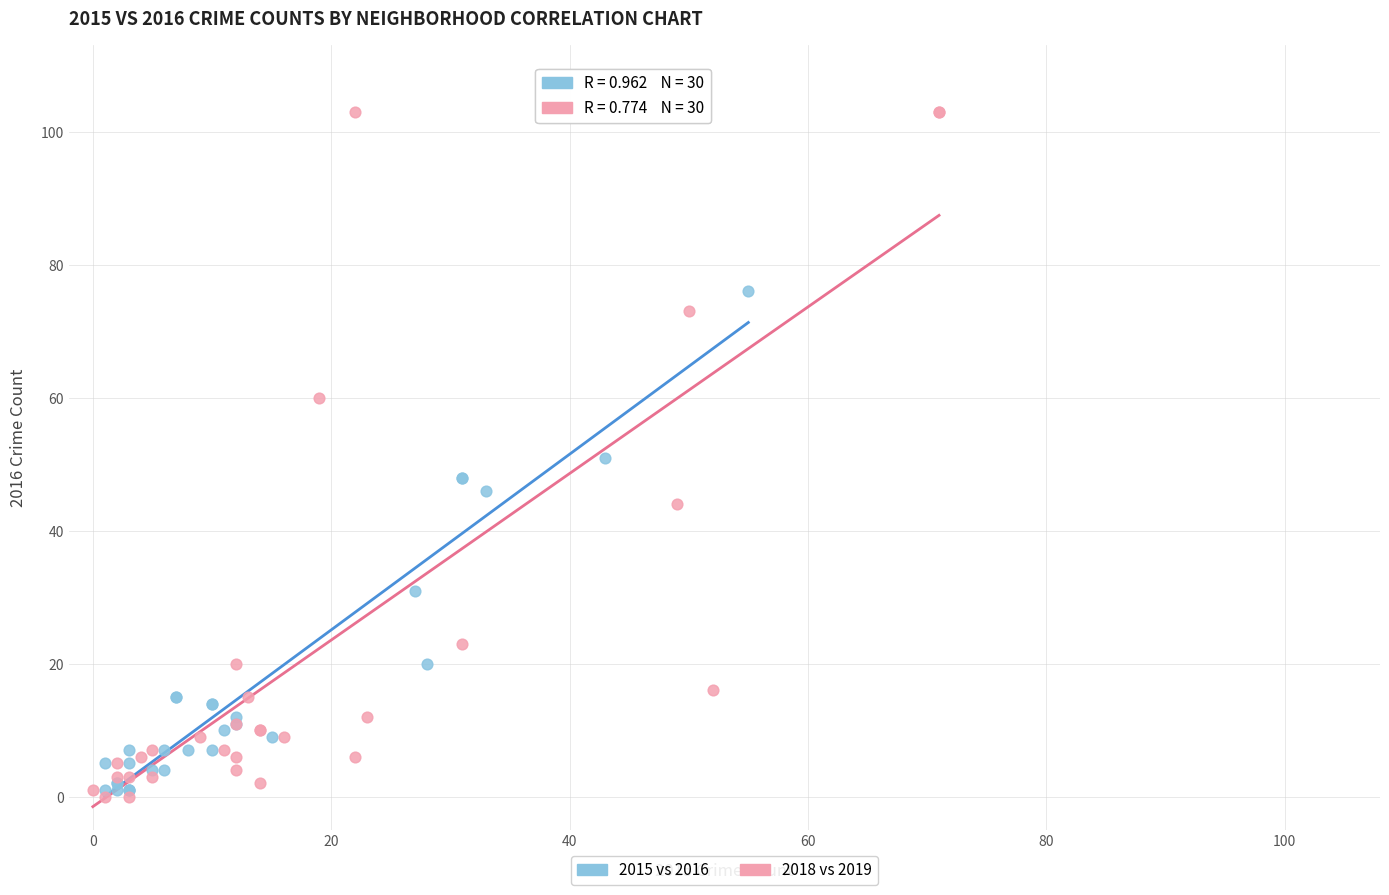

Which series has the largest Y range (max minus min)?

2018 vs 2019